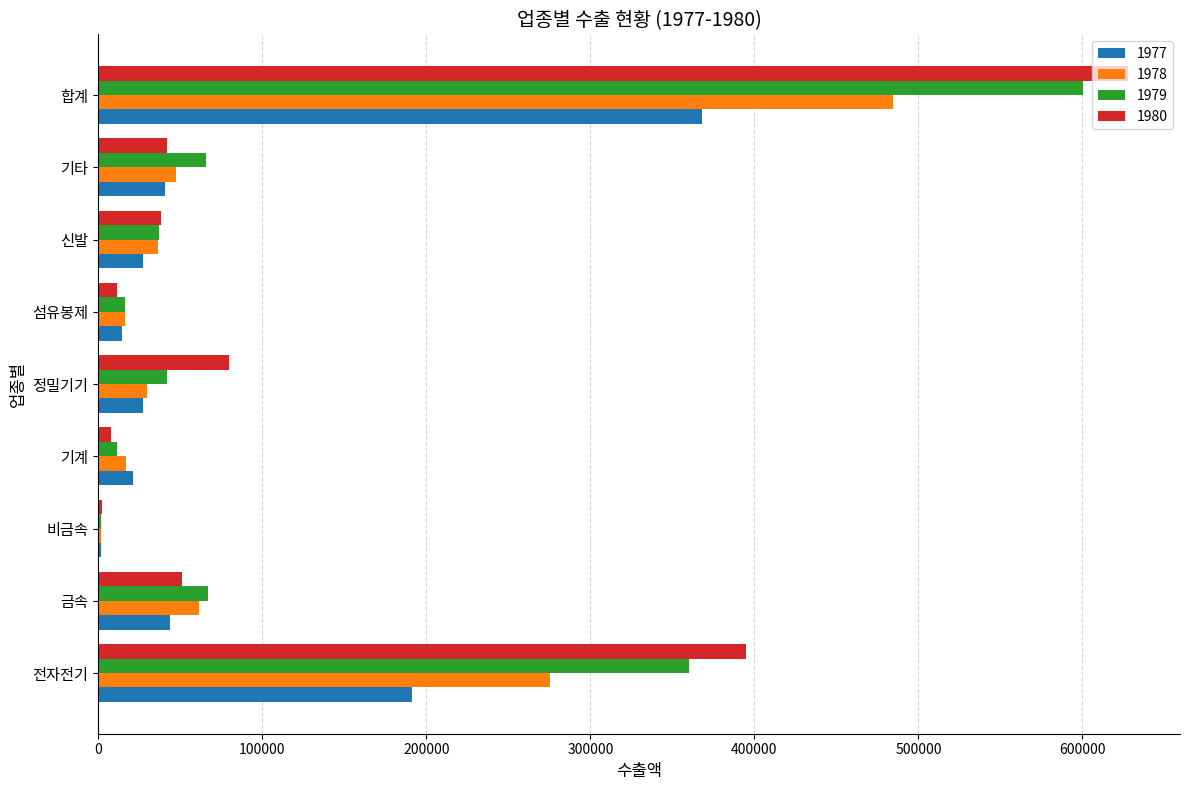

What is the total value across all series at 신발?

138600